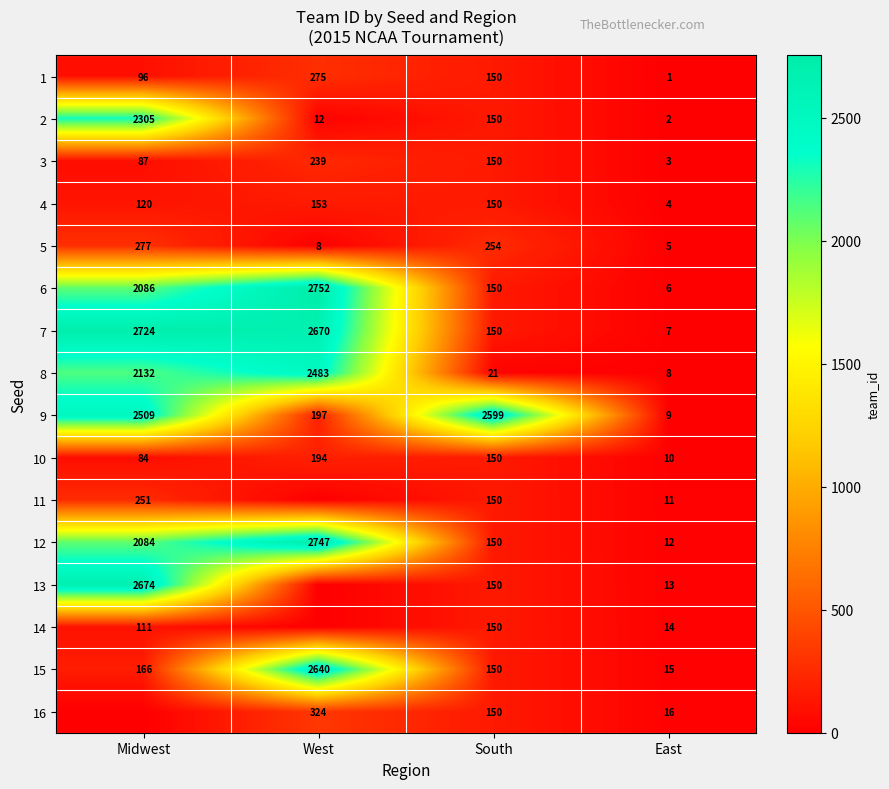

Between East and South, which is larger?

South